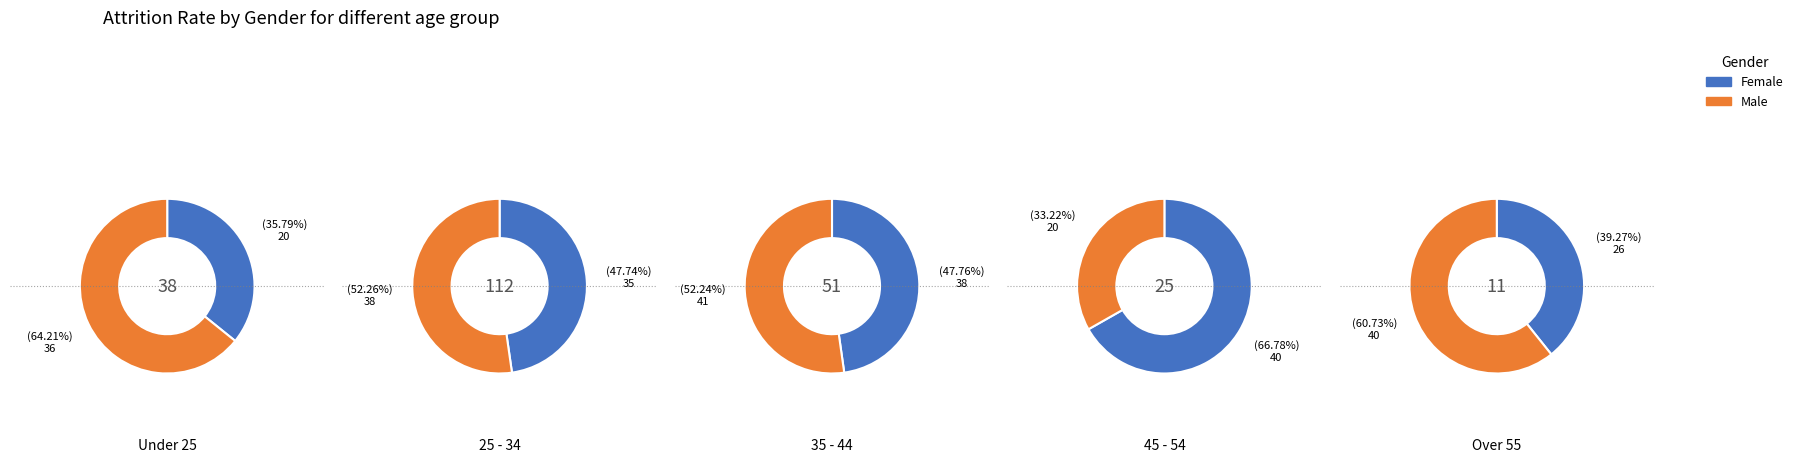

Rank the series by their maximum value, from lowest to highest.

Female, Male